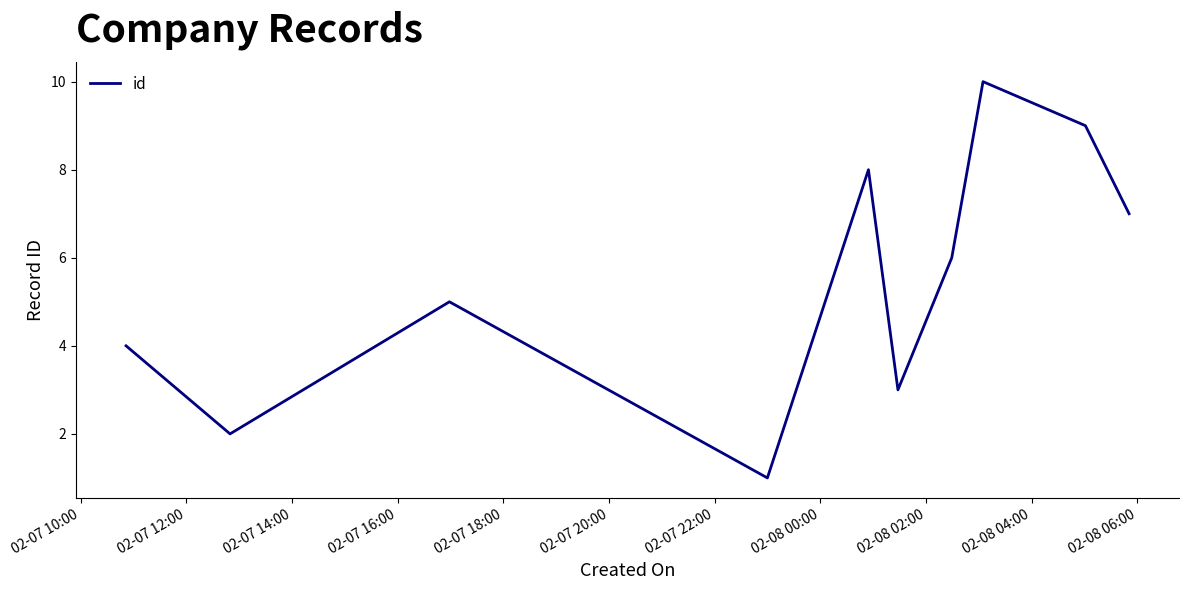

What is the difference between the maximum and minimum values?

9